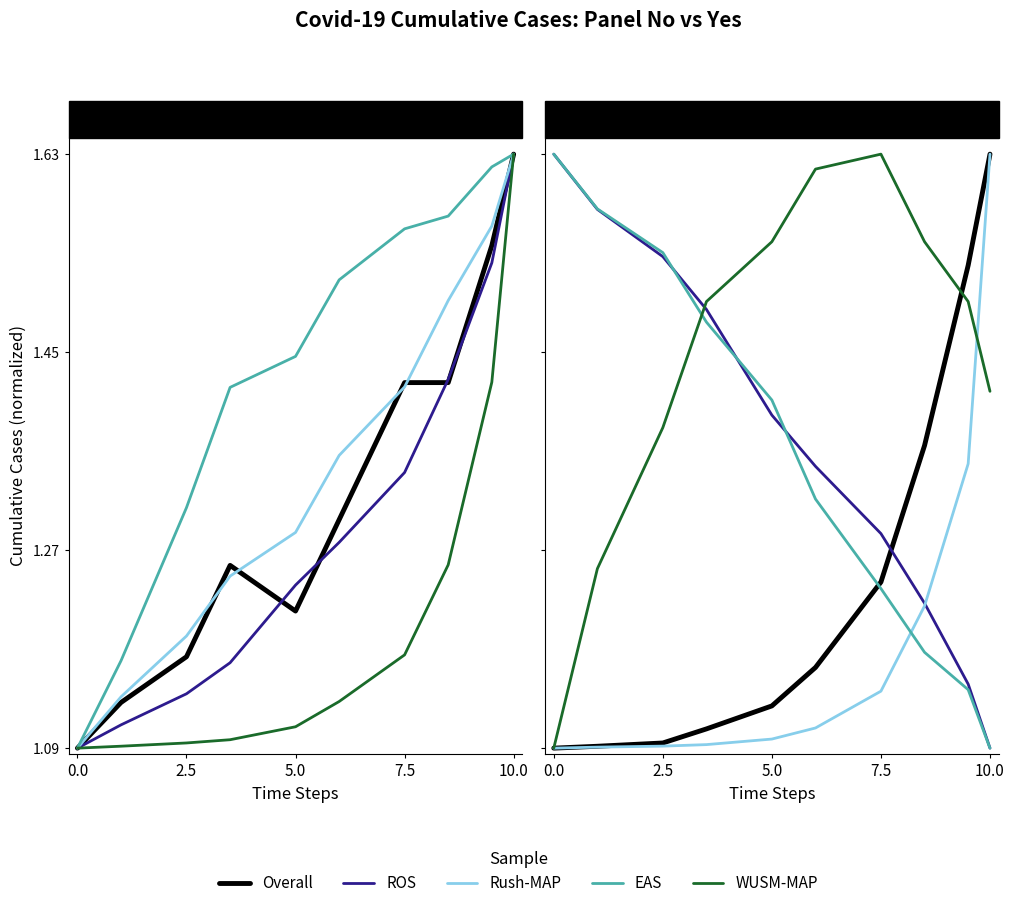

What is the total value across all series at 2.5?

6.6